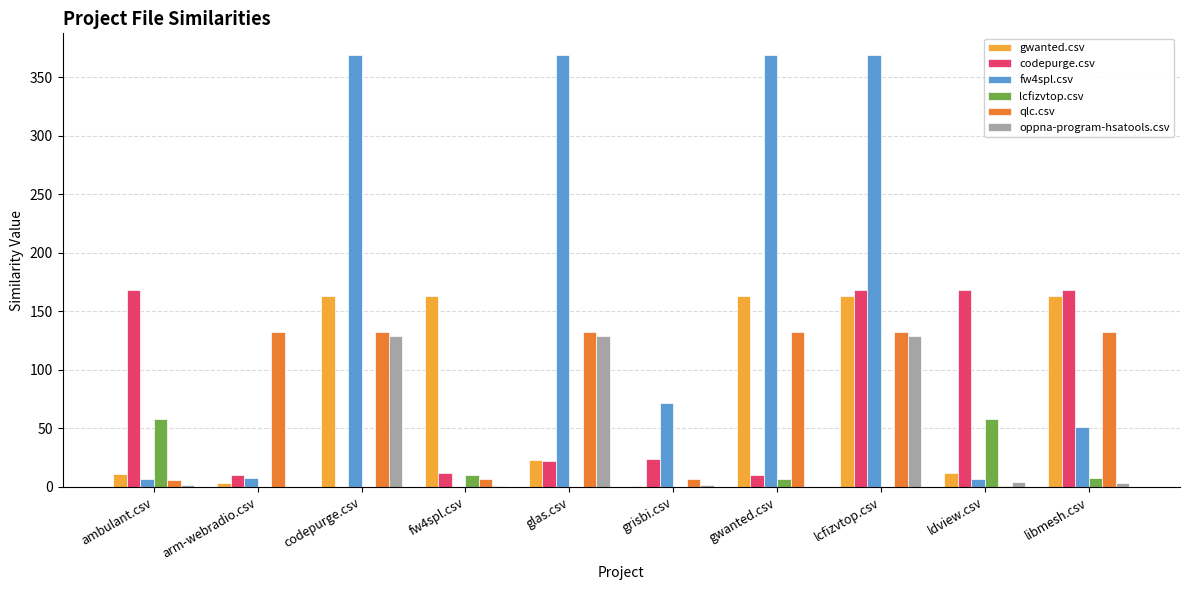

How many groups of bars are there?

10